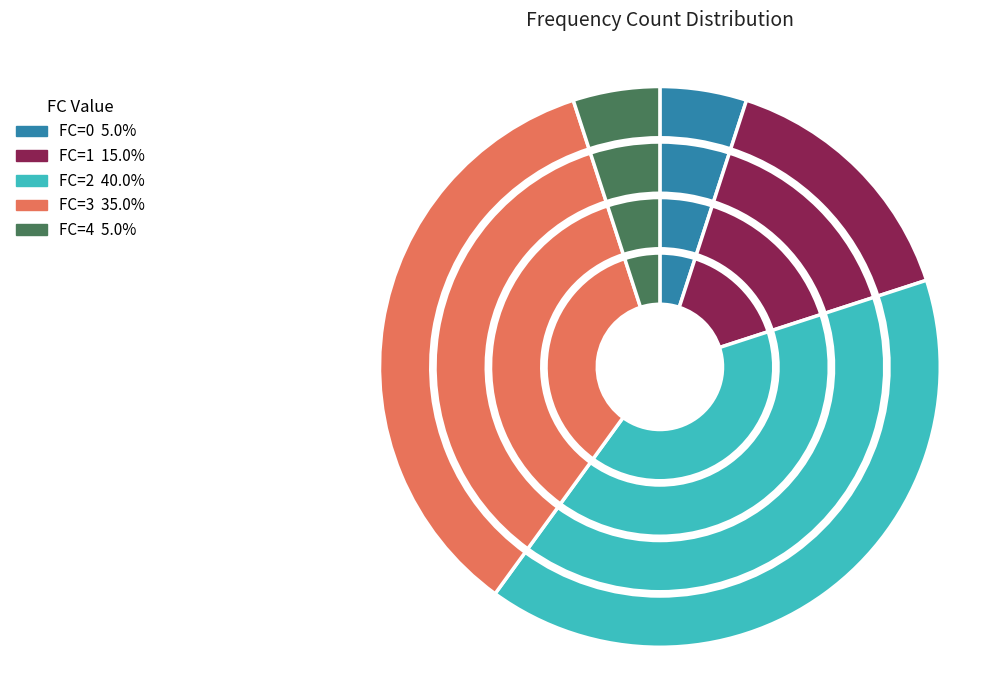

Count the number of slices in the pie.

5